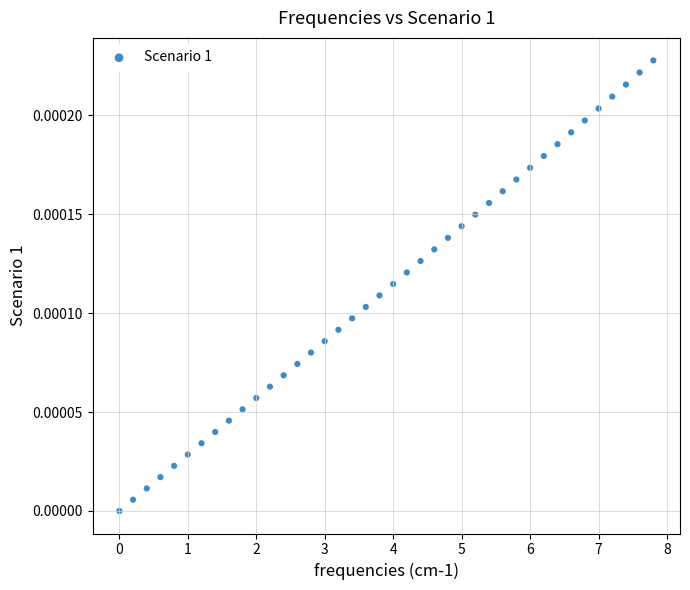

What is the range of X values (max minus min)?

7.8